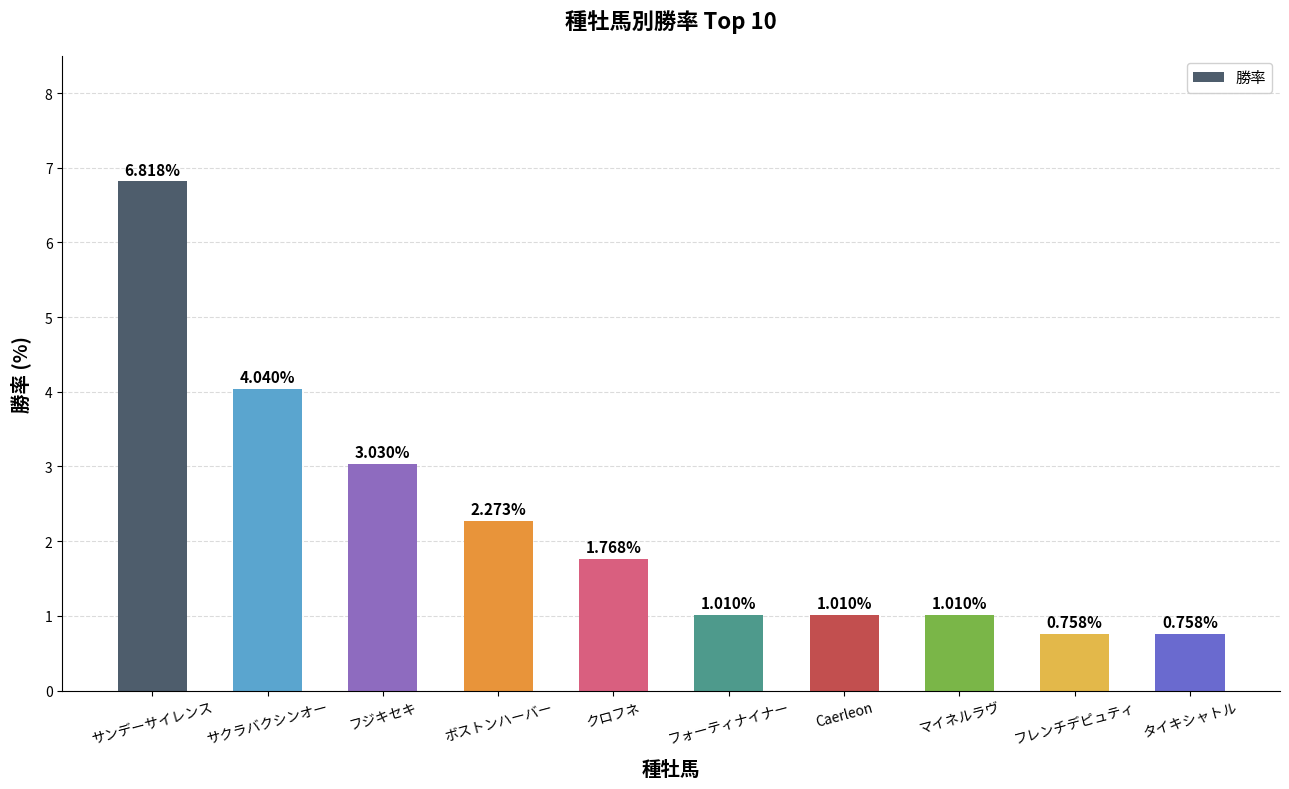

What is the label of the 7th bar from the left?

Caerleon